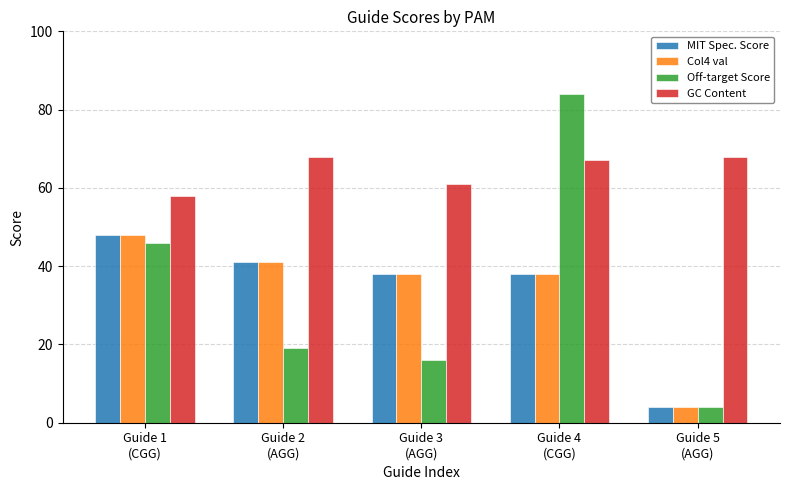

At which category is the sum across all series the highest?

Guide 4
(CGG)